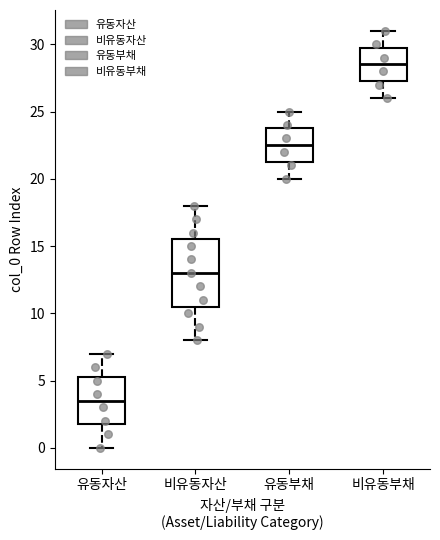

Comparing the boxes themselves (not the whiskers), which one is the tallest?

비유동자산